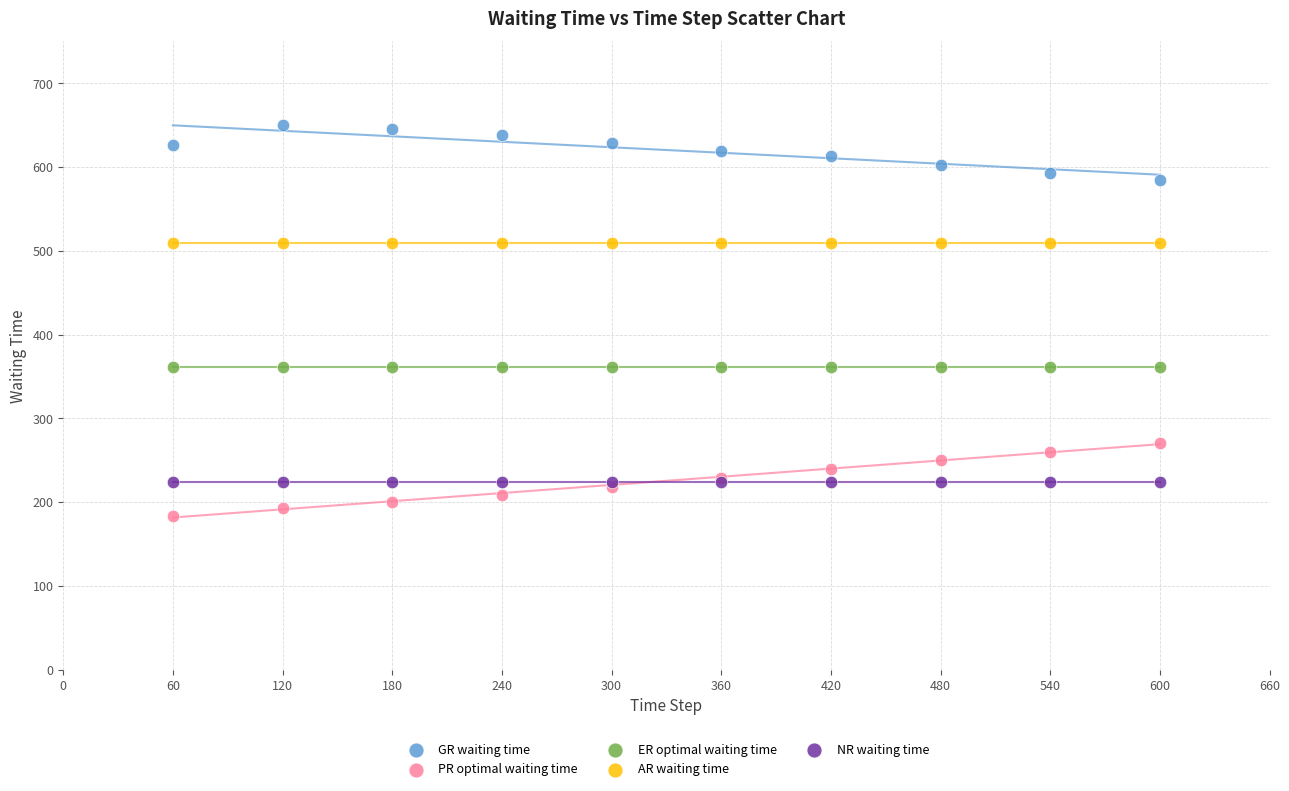

What are all the series names shown in the legend?

GR waiting time, PR optimal waiting time, ER optimal waiting time, AR waiting time, NR waiting time